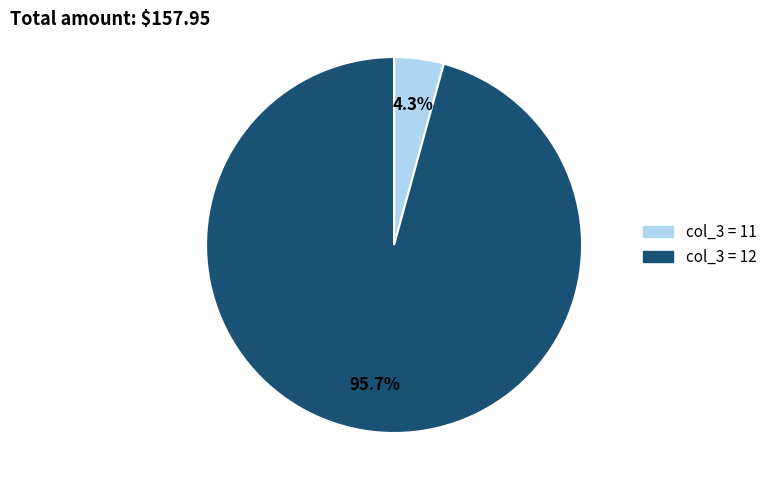

Does any single category account for the majority?

Yes